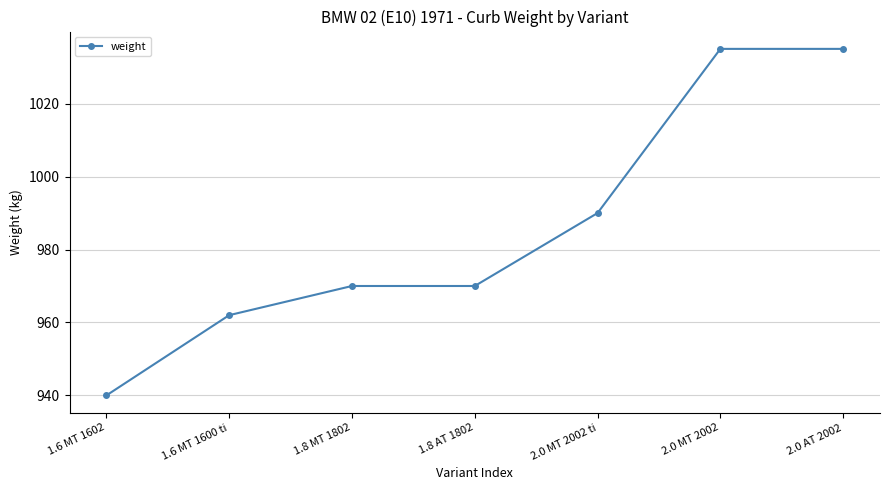

What is the sum of the values at 2.0 MT 2002 ti and 1.6 MT 1602?

1930